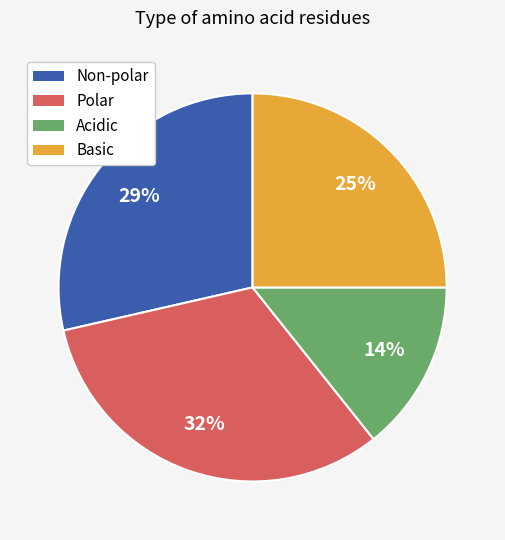

Is it true that Polar is 42% of the pie?

False